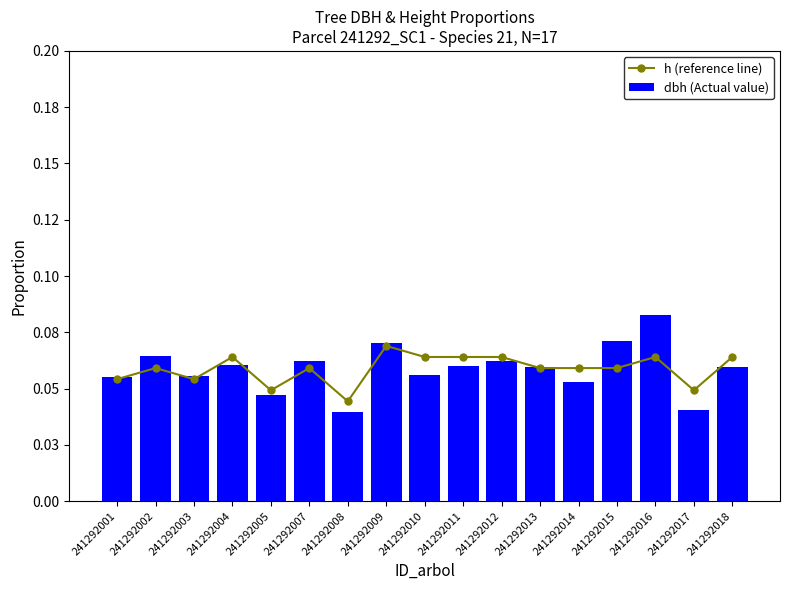

Reading right to left, extract all data points from this chart.

h (reference line): 0.1	0.0	0.1	0.1	0.1	0.1	0.1	0.1	0.1	0.1	0.0	0.1	0.0	0.1	0.1	0.1	0.1
dbh (Actual value): 0.1	0.0	0.1	0.1	0.1	0.1	0.1	0.1	0.1	0.1	0.0	0.1	0.0	0.1	0.1	0.1	0.1